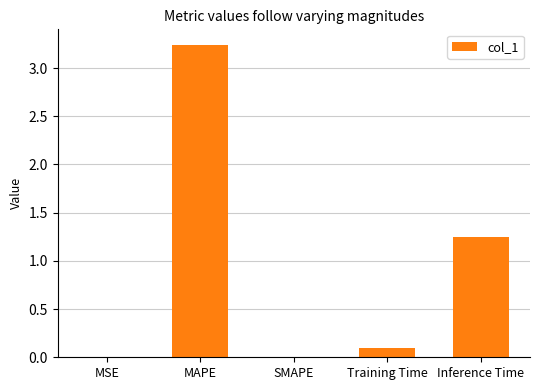

What is the change in value from SMAPE to Training Time?

+0.1